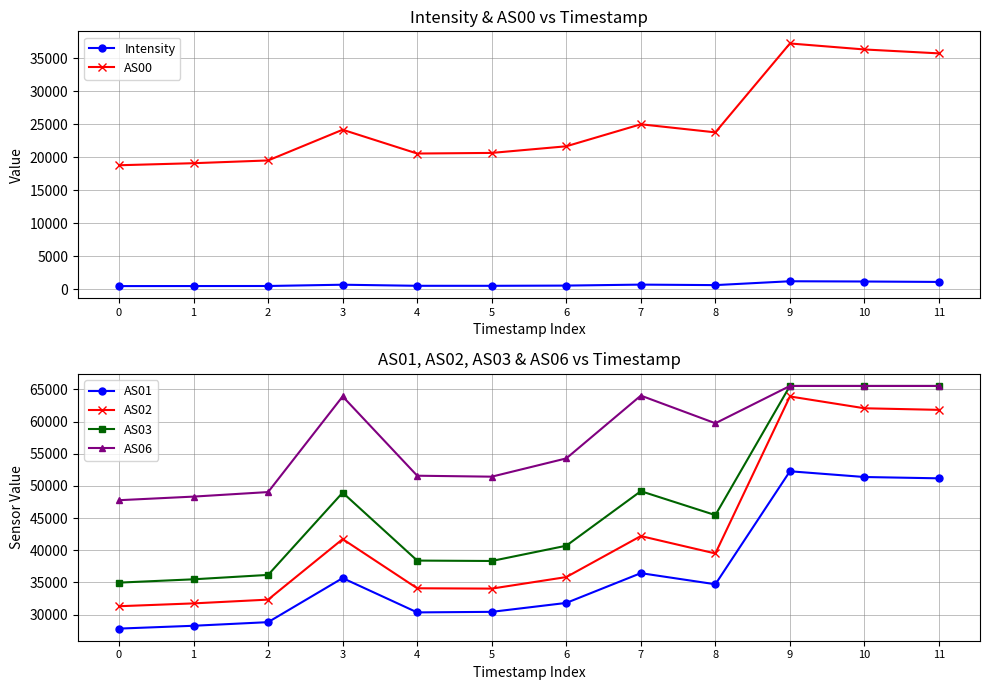

Read the AS02 value at 4.

34102